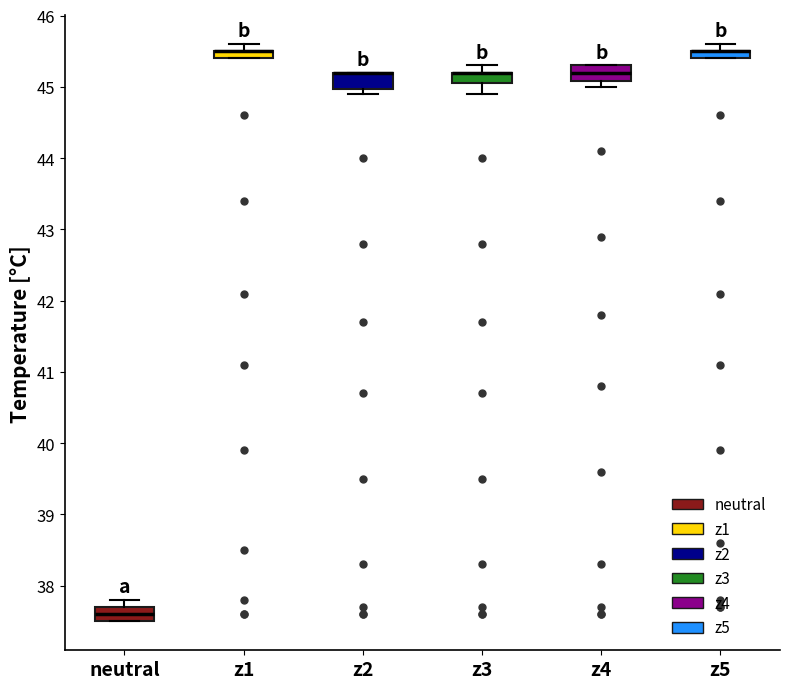

Where is the upper edge of the box for z5 on the y-axis? The values are not printed on the chart, so give them approximately, as read against the axis.

45.5